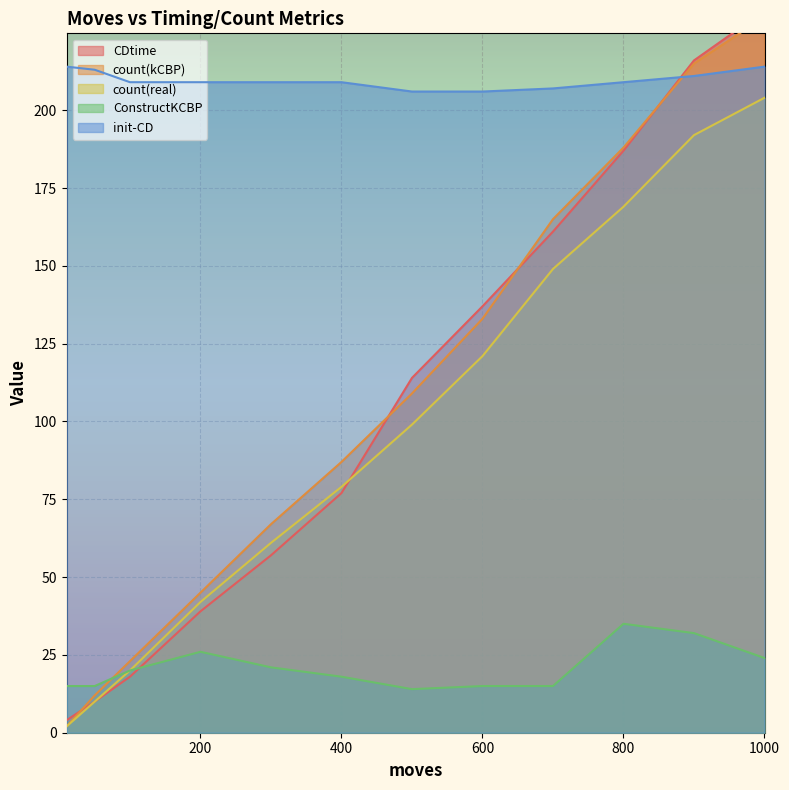

In ConstructKCBP, how many points are lower than both neighbors (excluding endpoints)?

1